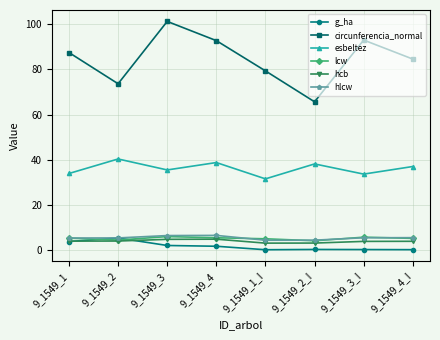

Which series has the largest range (max minus min)?

circunferencia_normal